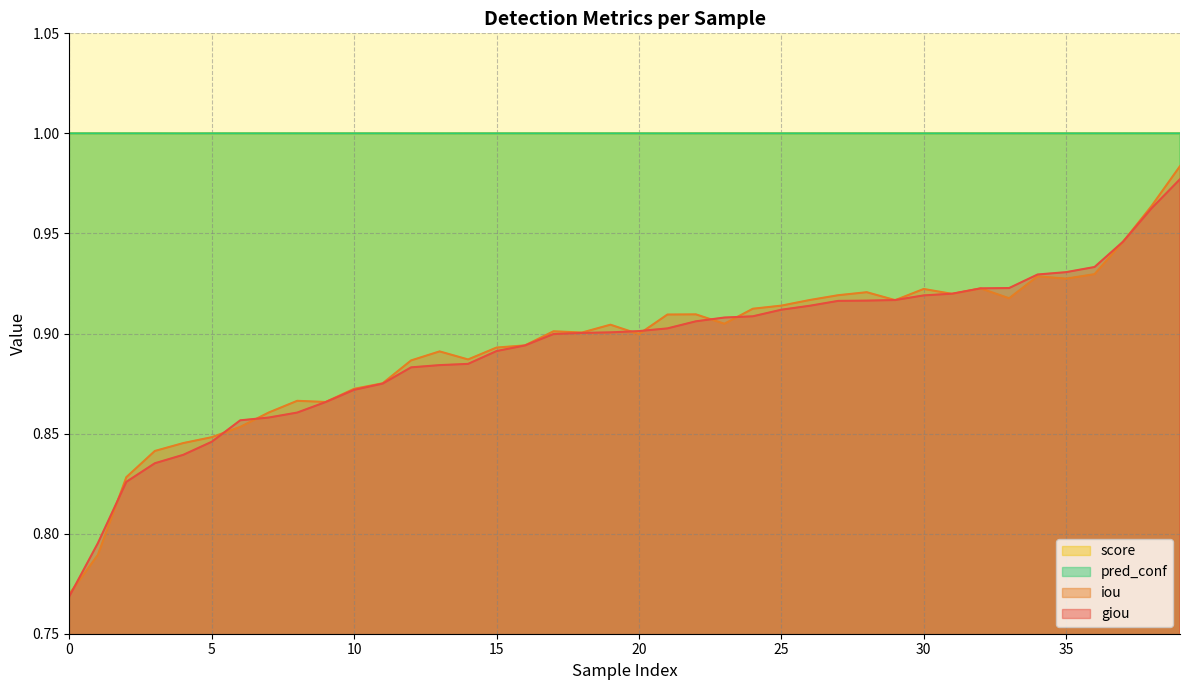

How many giou values are between 0 and 1?

40